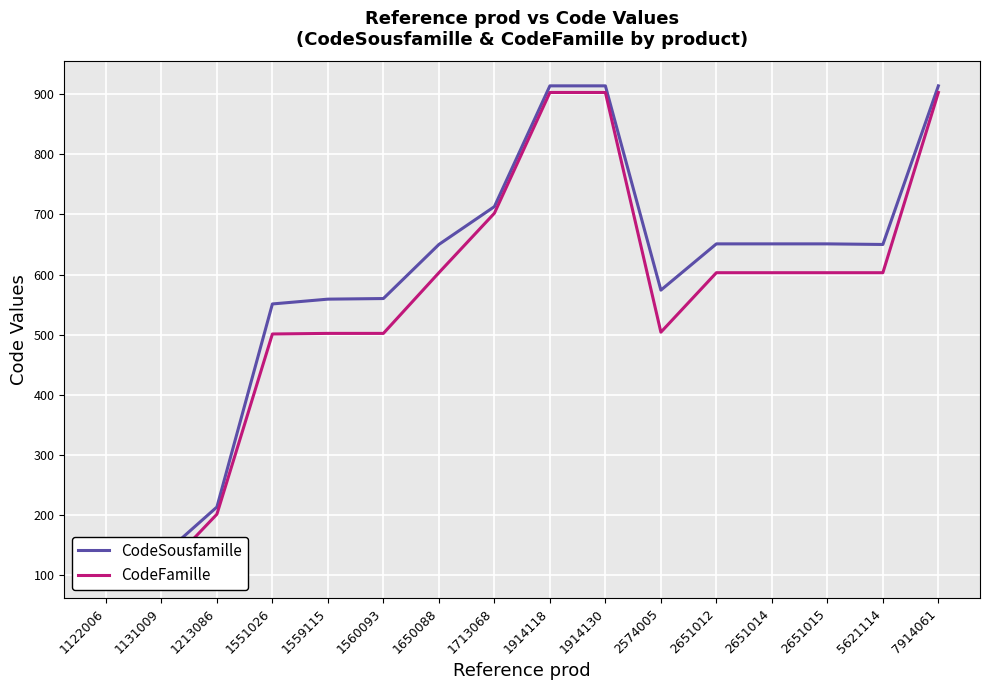

True or false: CodeFamille has a value of 903 at 7914061.

True